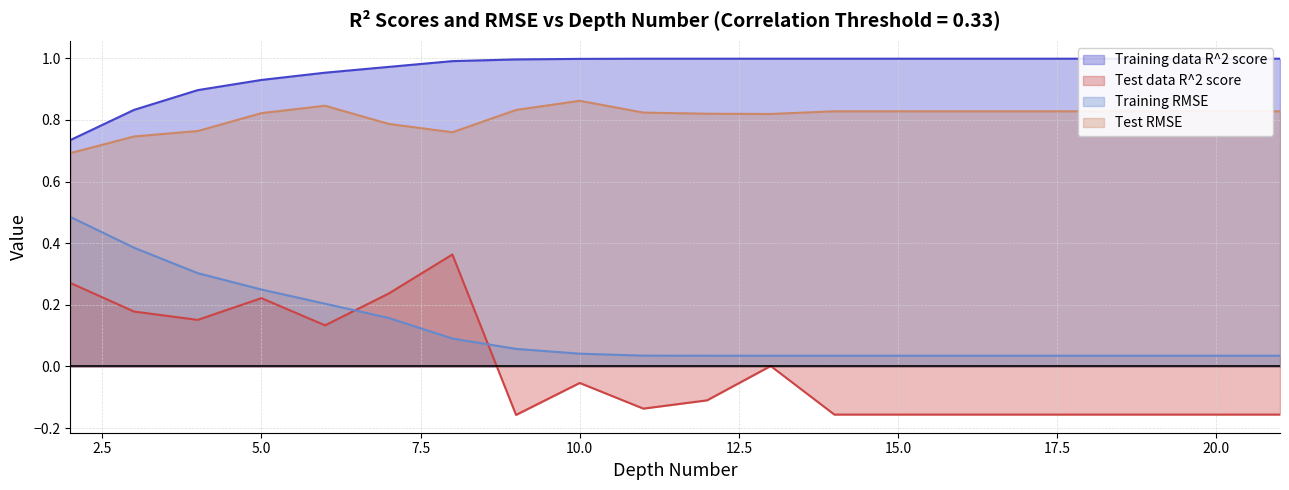

At which label is Training RMSE closest to 0?

14